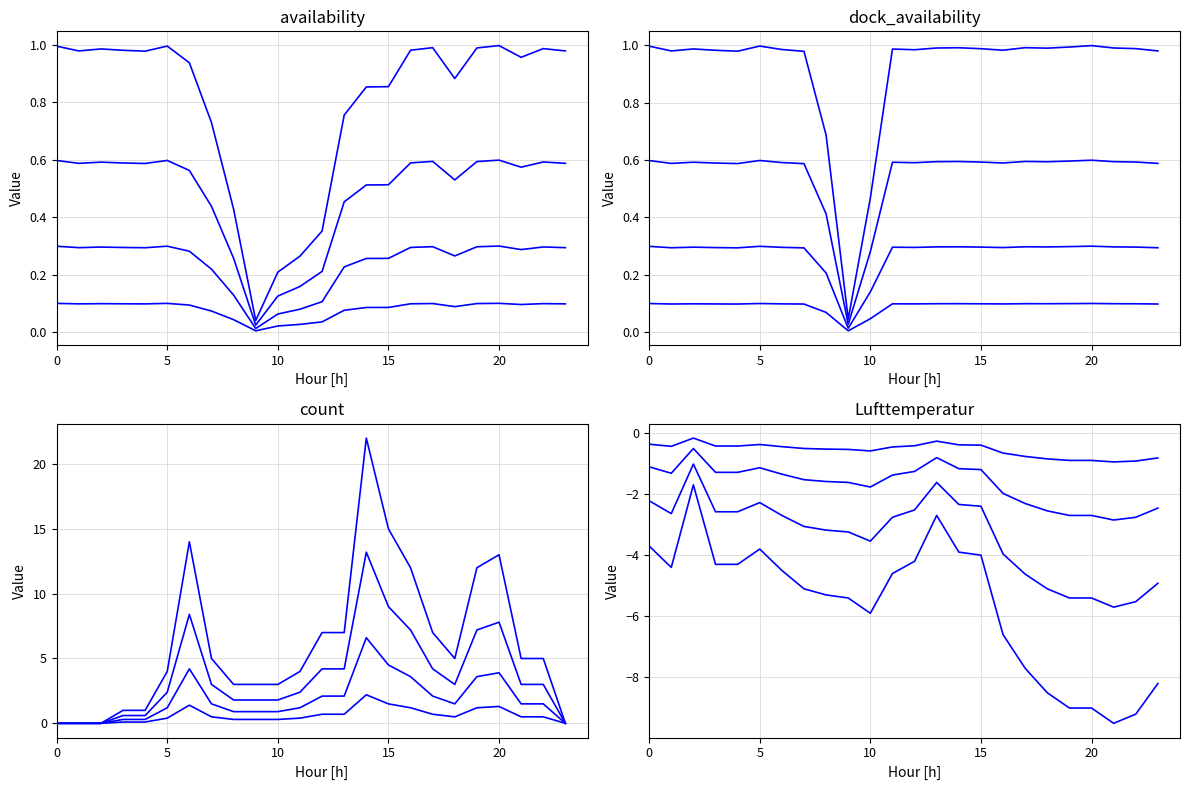

What is the minimum value shown in the chart?

-9.5